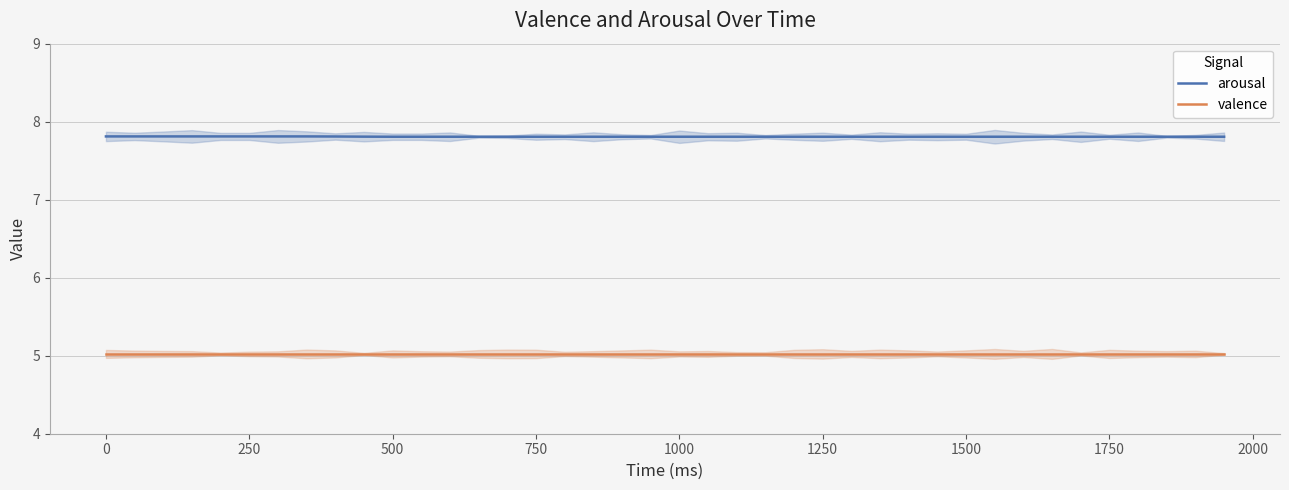

Is this an area chart (filled region under the line)?

No